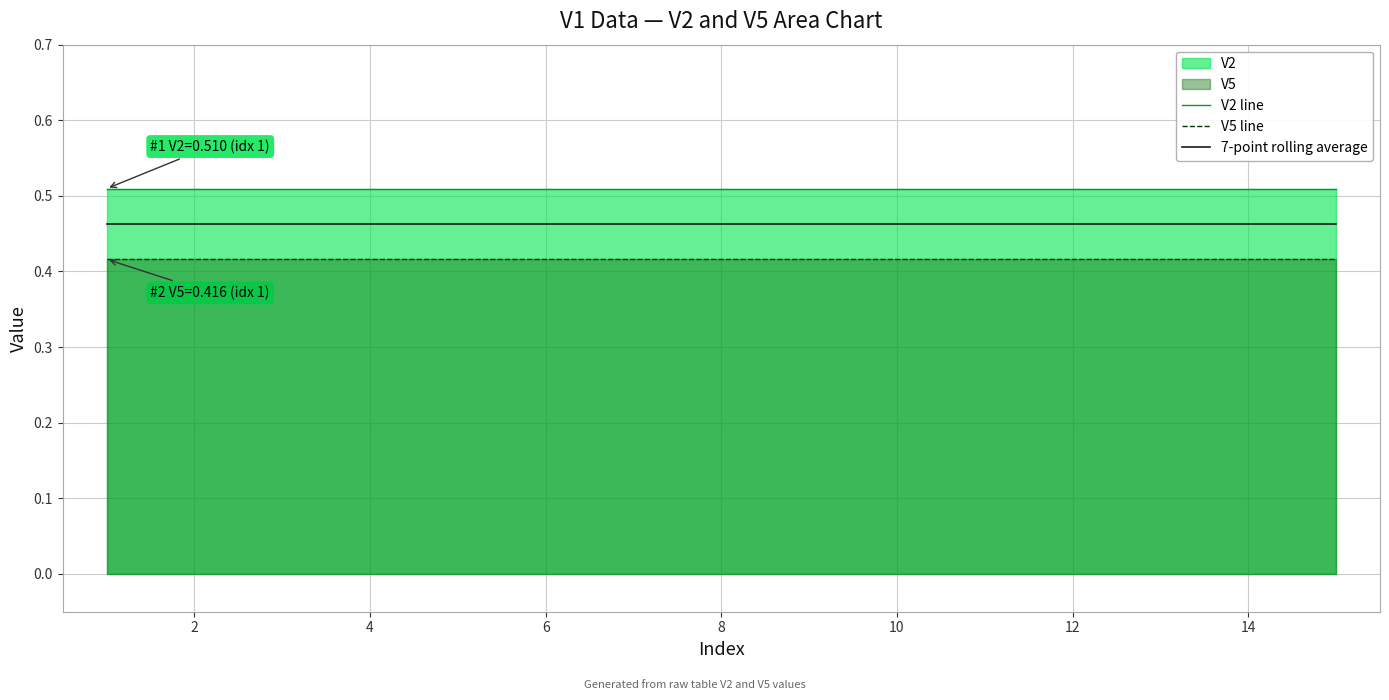

List the series in order of their overall mean, highest first.

V2 line, 7-point rolling average, V5 line